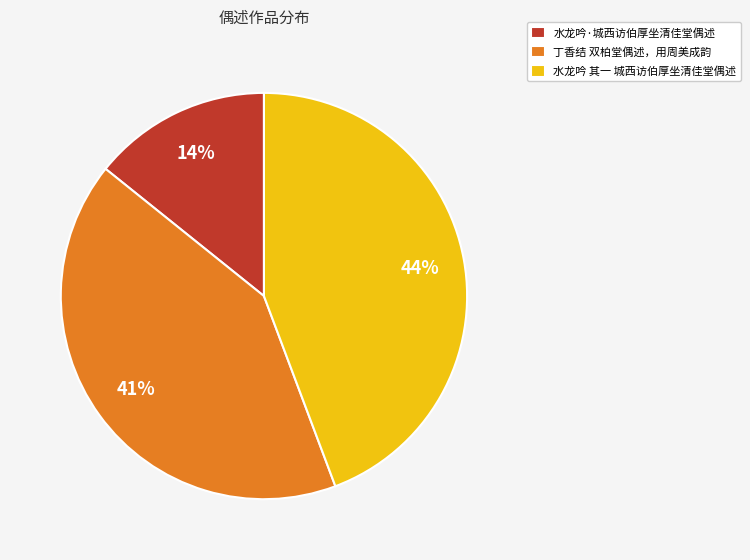

Does 水龙吟·城西访伯厚坐清佳堂偶述 account for over 50% of the chart?

No